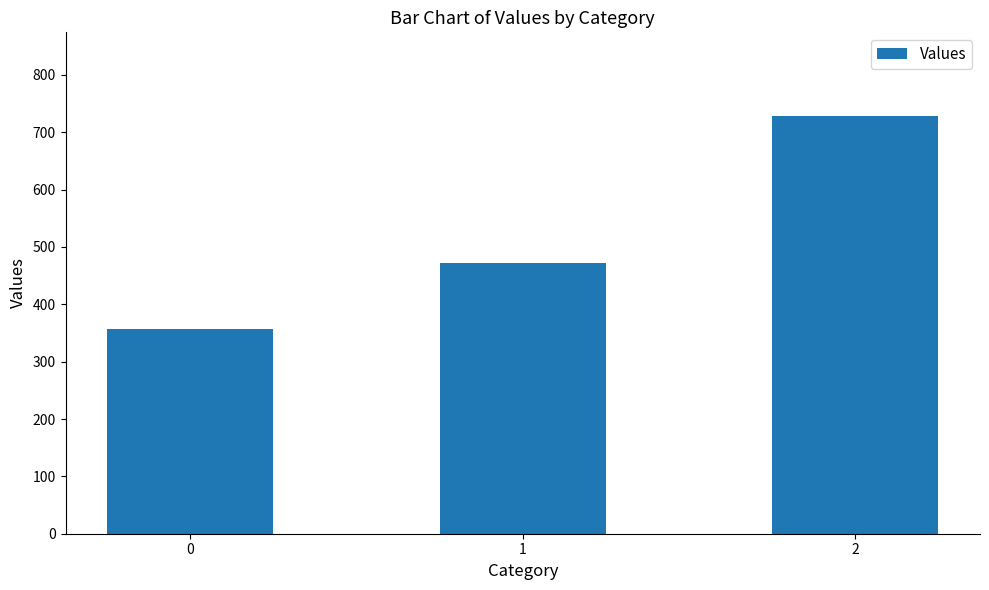

Where is the data nearest to the value 542?

1